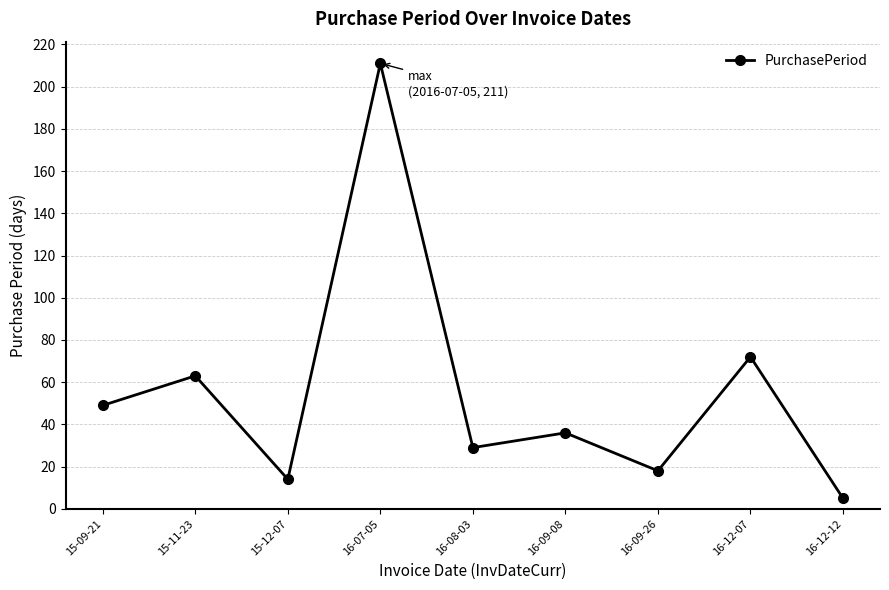

Read the value at 16-12-07, to the nearest 10.

70